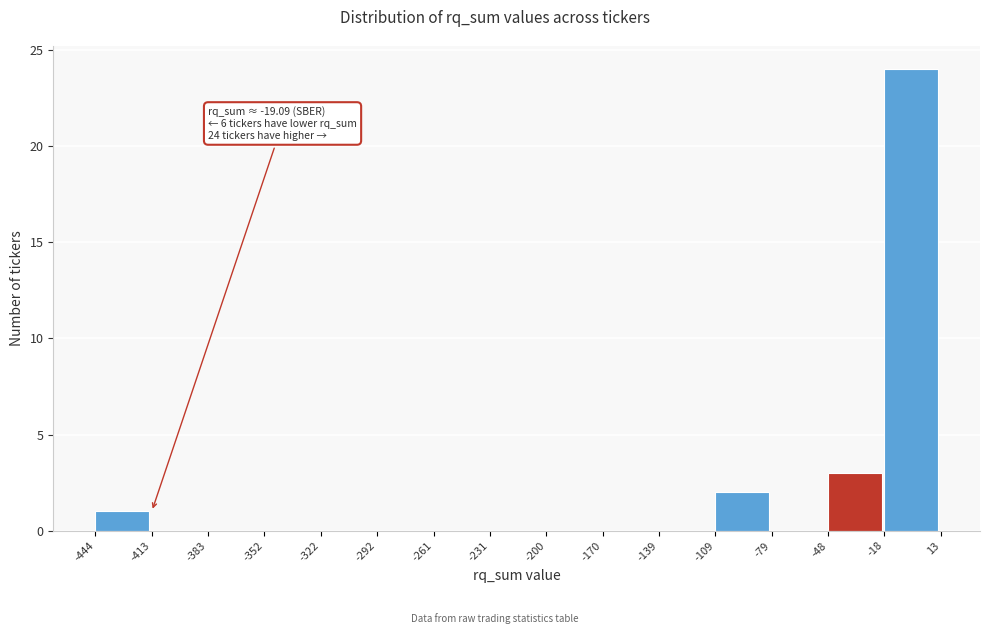

Over which range of the x-axis is the bar tallest?

-18 to 13